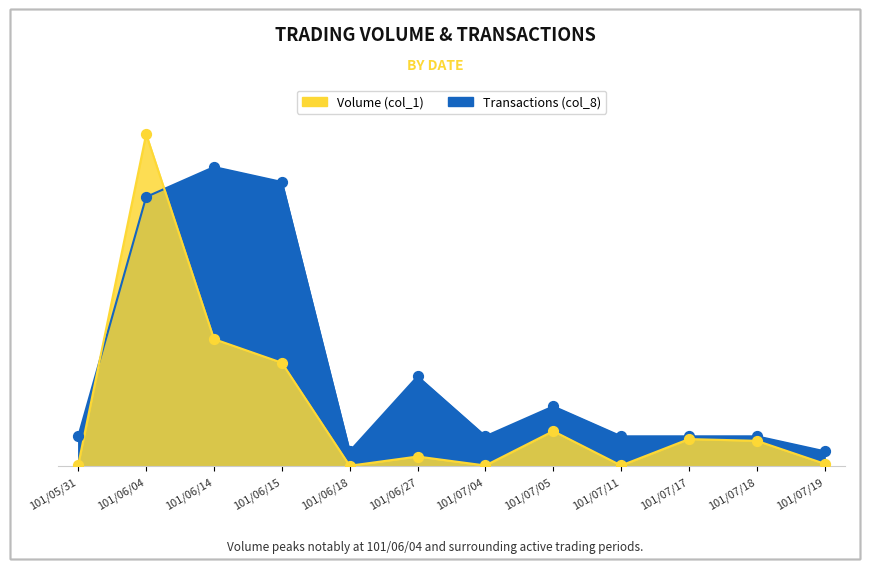

What are all the series names shown in the legend?

Volume (col_1), Transactions (col_8)